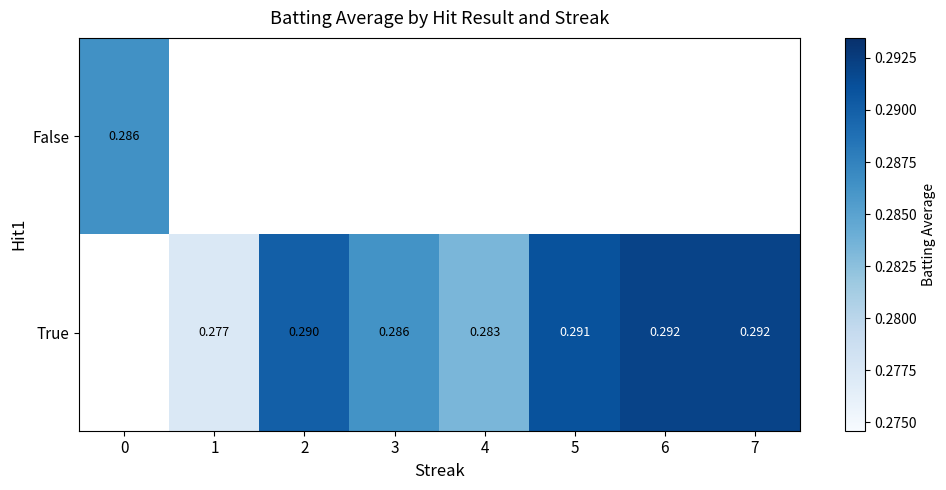

List the labels in order of True value, largest first.

0, 6, 7, 5, 2, 3, 4, 1